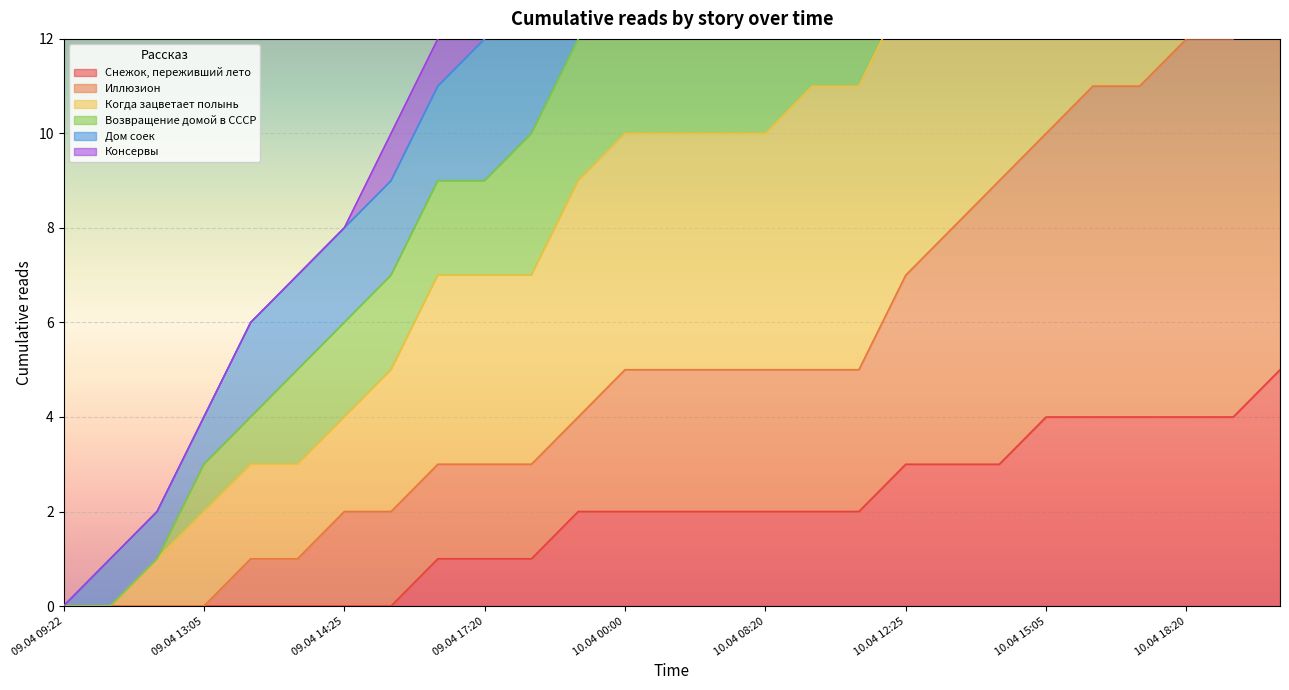

True or false: Когда зацветает полынь has a value of 34 at 10.04 19:05.

True